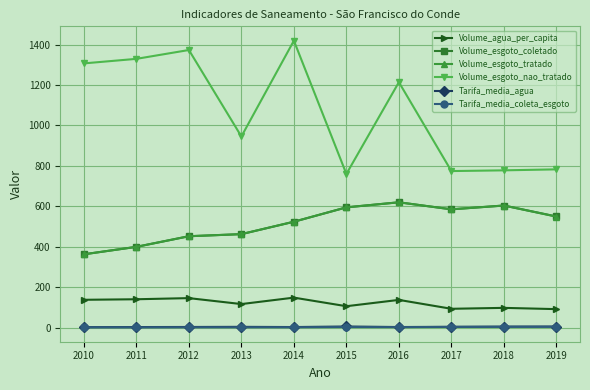

Which series has the largest range (max minus min)?

Volume_esgoto_nao_tratado